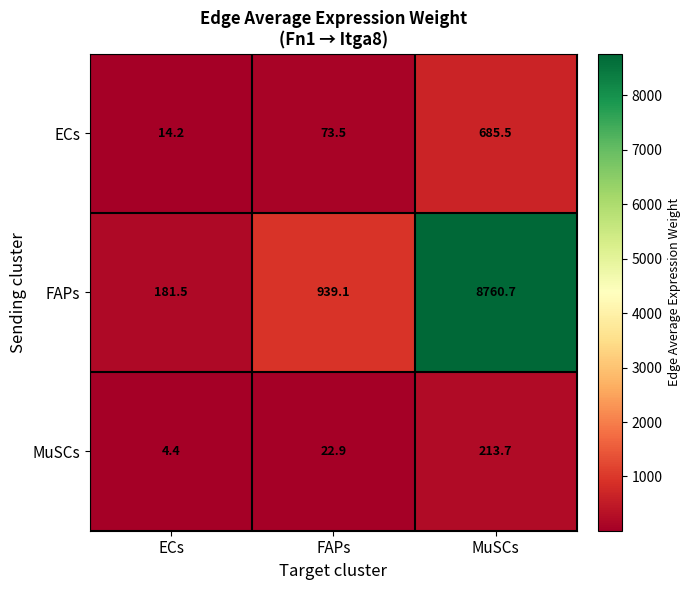

What is the difference between the second highest and minimum values in the FAPs series?

757.6